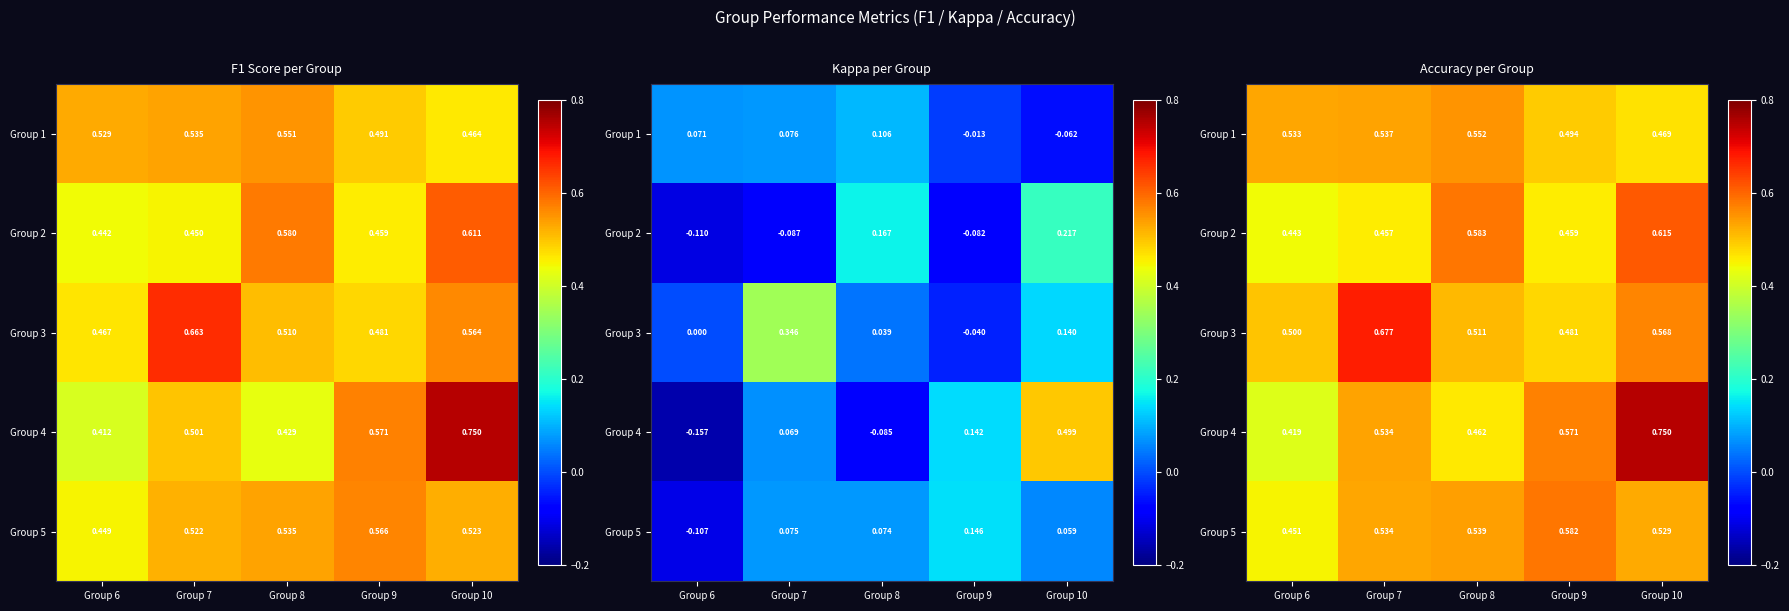

List the labels in order of Group 2 value, smallest first.

Group 6, Group 7, Group 9, Group 8, Group 10